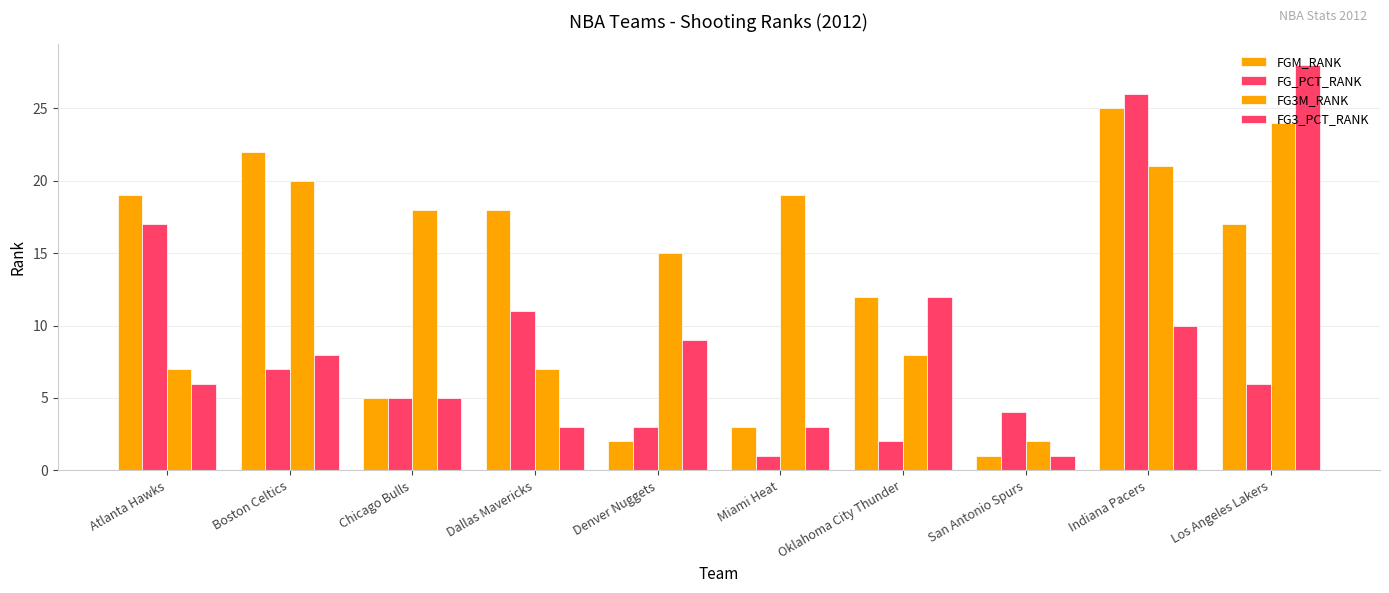

How many distinct data groups are displayed?

4